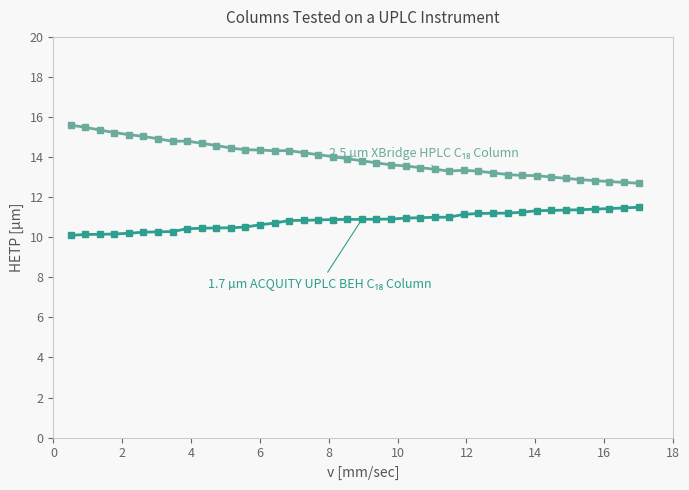

What is the smallest value displayed?

10.1